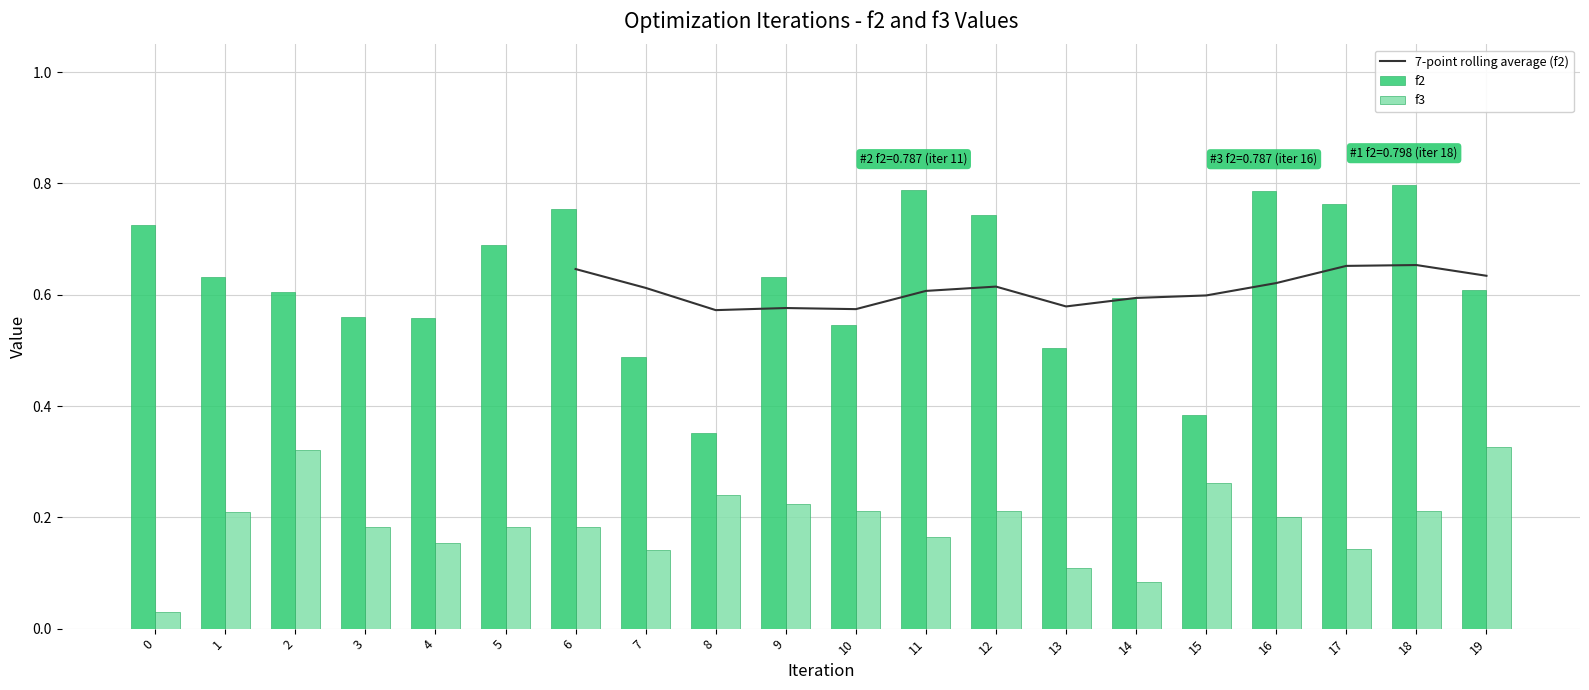

Which has a higher value, 1 or 2?

2